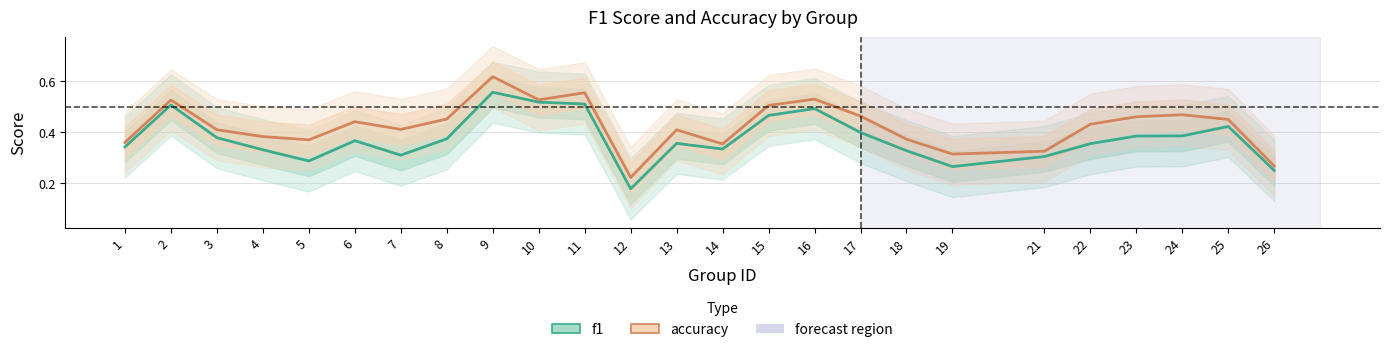

Rank the series by their average value, from lowest to highest.

f1, accuracy